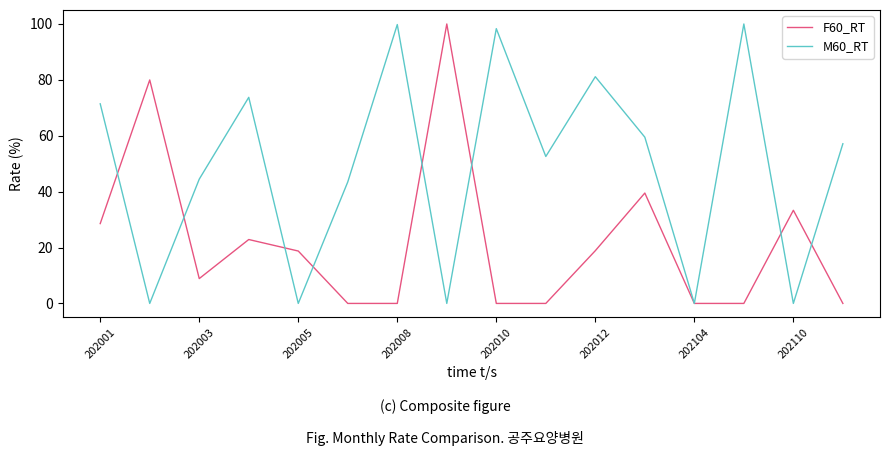

What is the greatest value displayed?

100.0